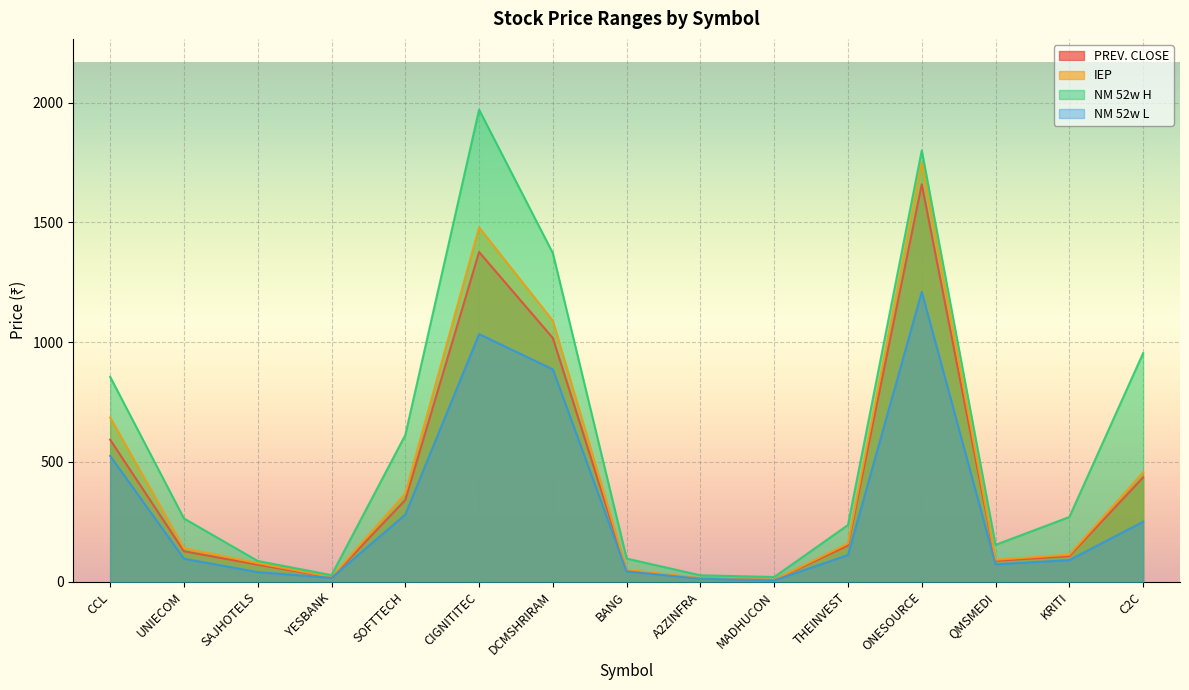

What is the minimum value for NM 52w L?

5.6